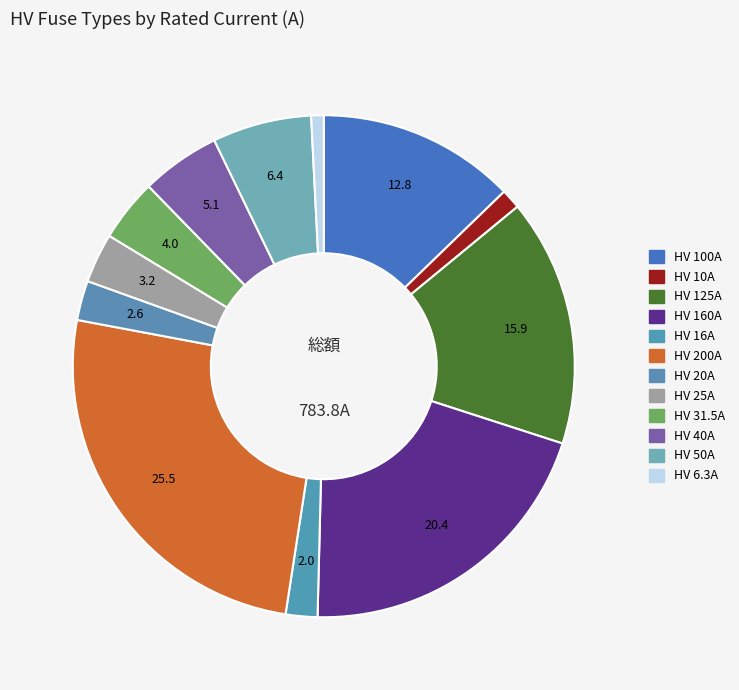

To the nearest percent, what percentage of the pie is HV 31.5A?

4%